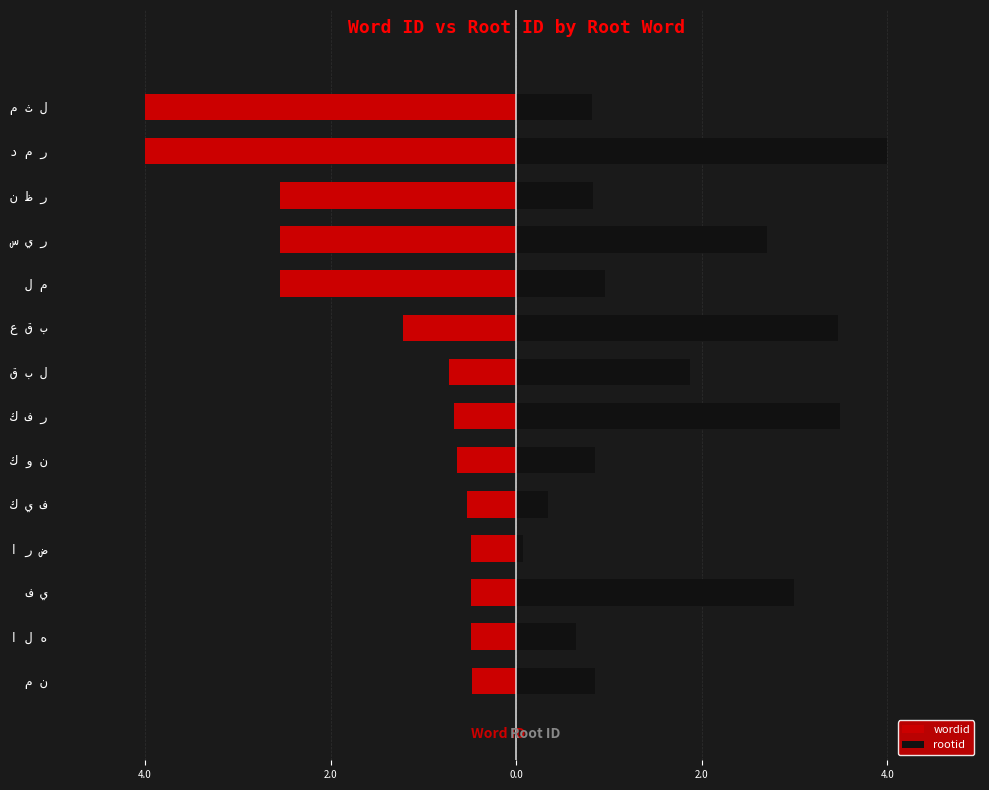

List the series in order of their peak value, highest first.

rootid, wordid